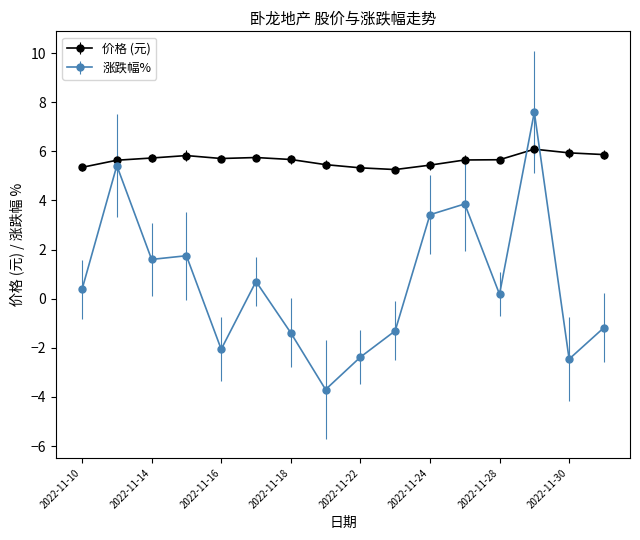

True or false: 价格 (元) has more than 0 interior local peaks.

True